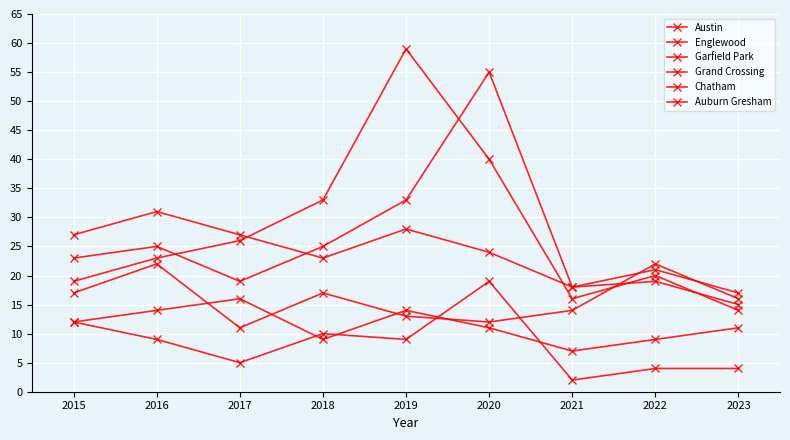

Is this an area chart (filled region under the line)?

No